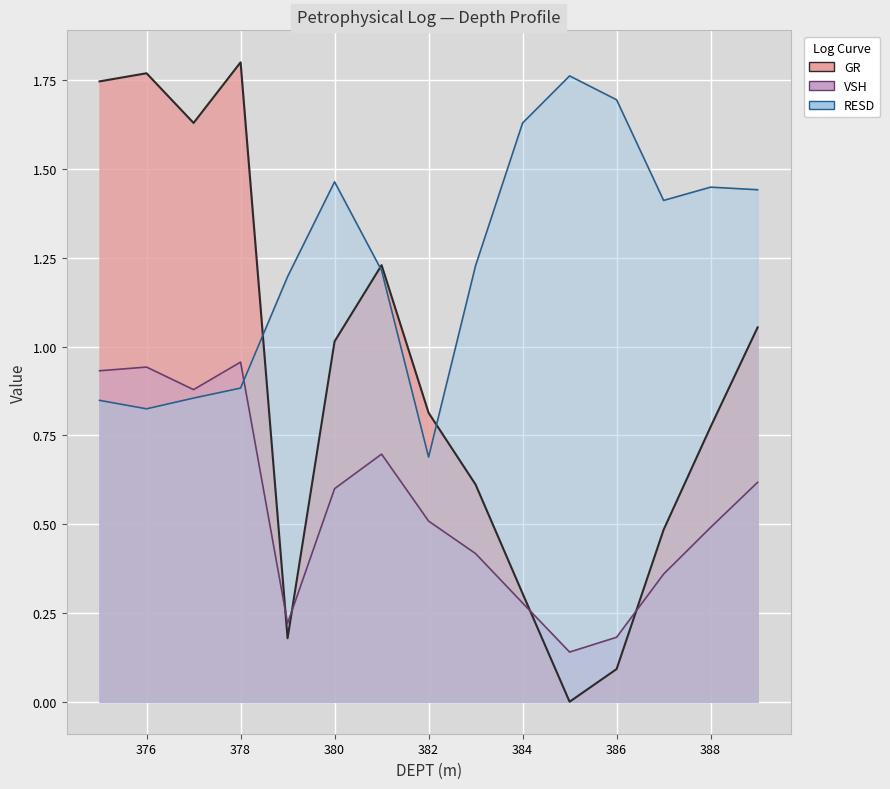

How many interior local peaks does the VSH series have?

3